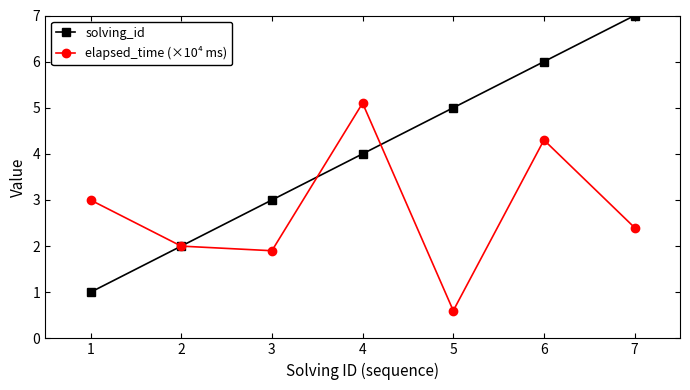

The elapsed_time (×10⁴ ms) series shows 1.3 at 6. True or false?

False